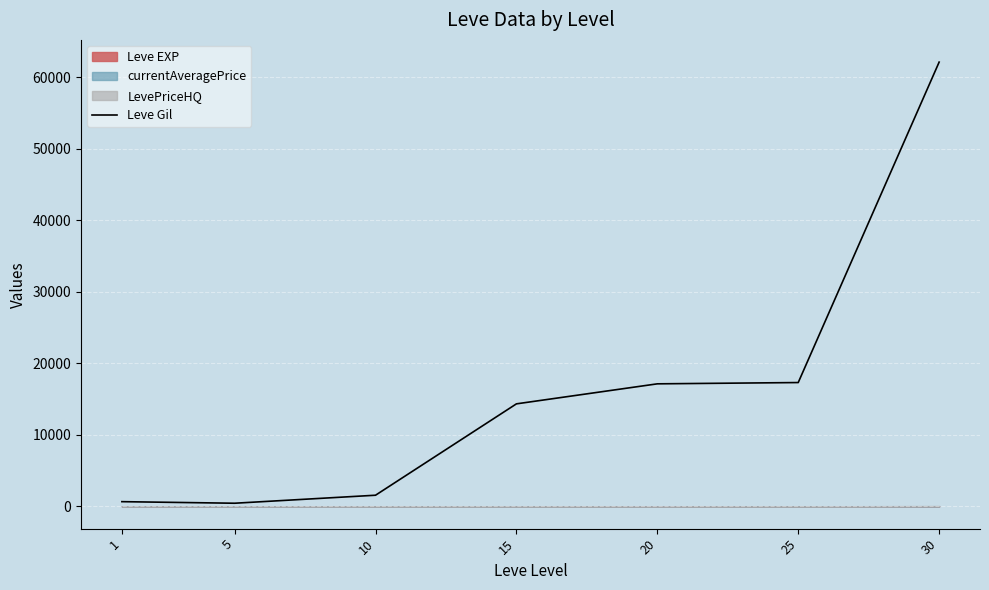

True or false: the data has more than 0 interior local peaks.

False